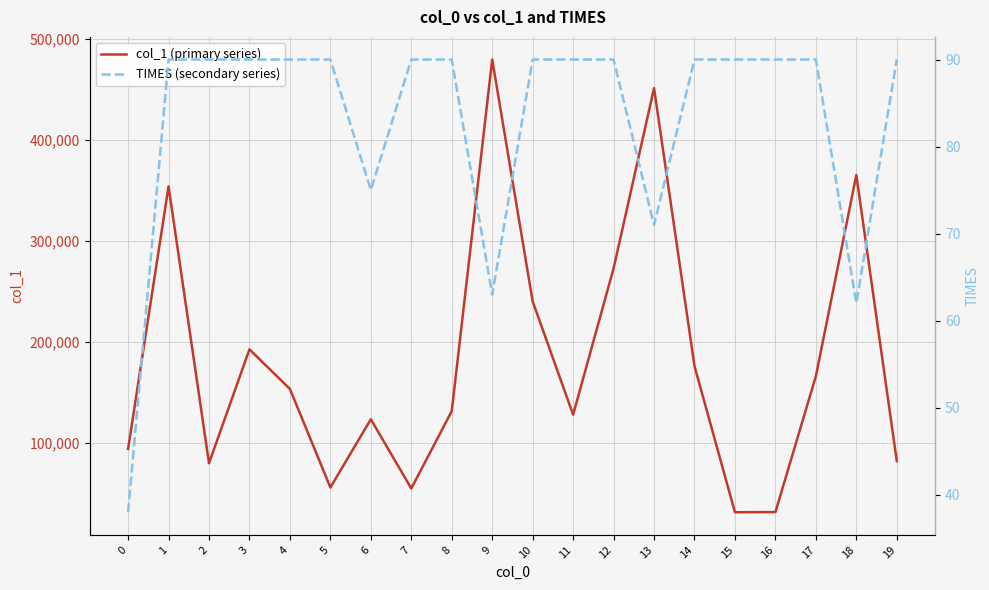

What is the minimum value for col_1 (primary series)?

31007